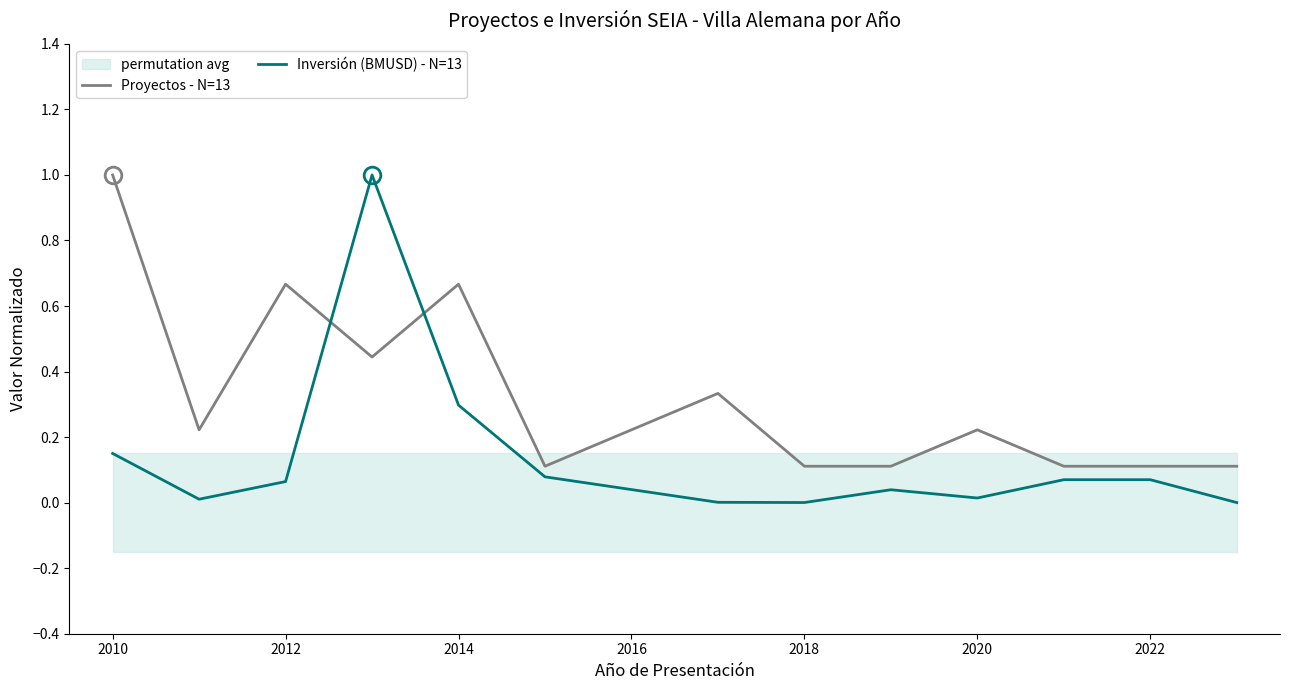

Is it true that Inversión (BMUSD) - N=13 equals 0.0 at 2020?

True